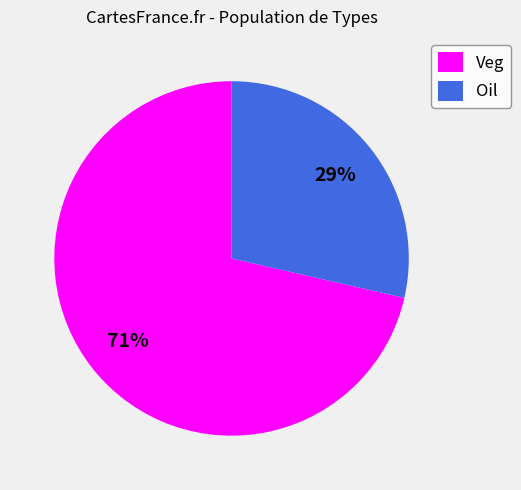

Rank the categories by value from highest to lowest.

Veg, Oil